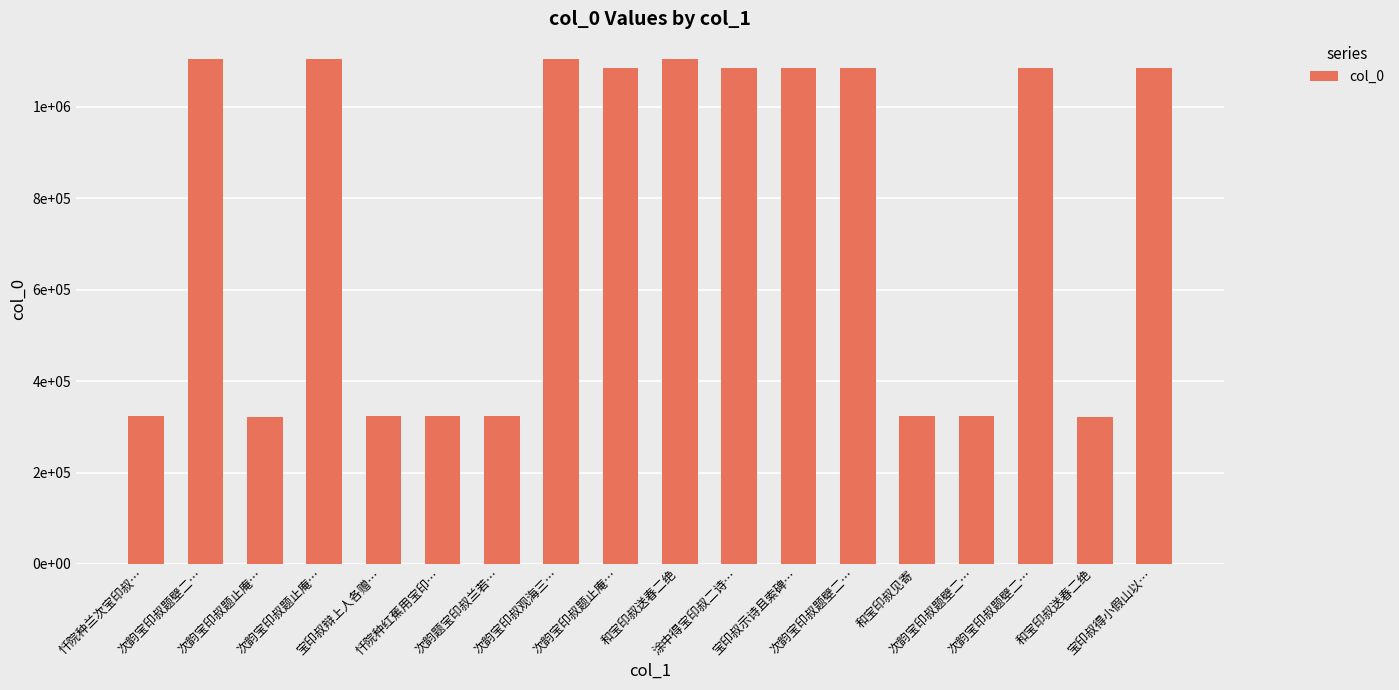

The value at 次韵宝印叔题壁二… is 280345. True or false?

False